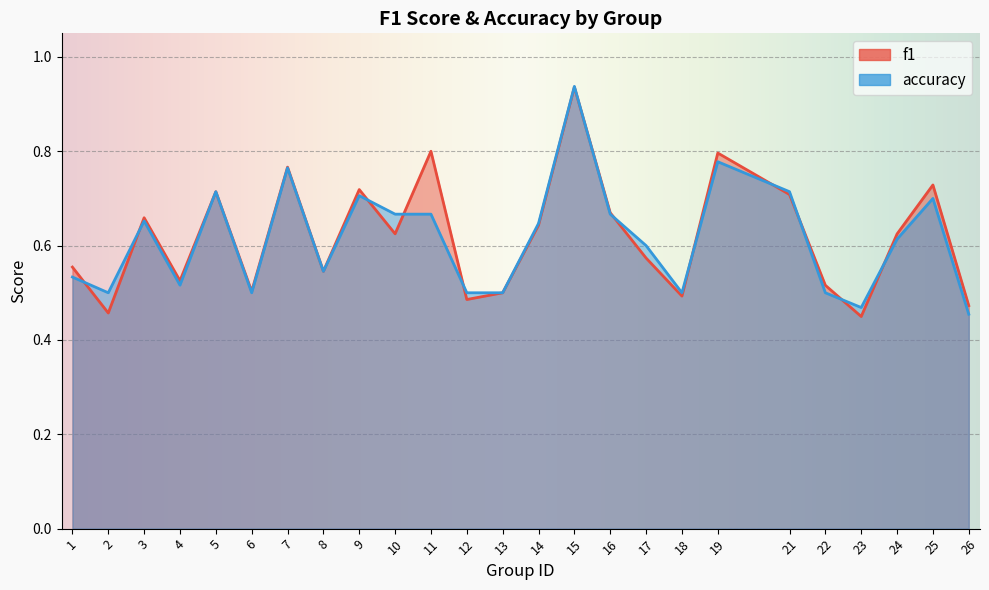

What are all the series names shown in the legend?

f1, accuracy